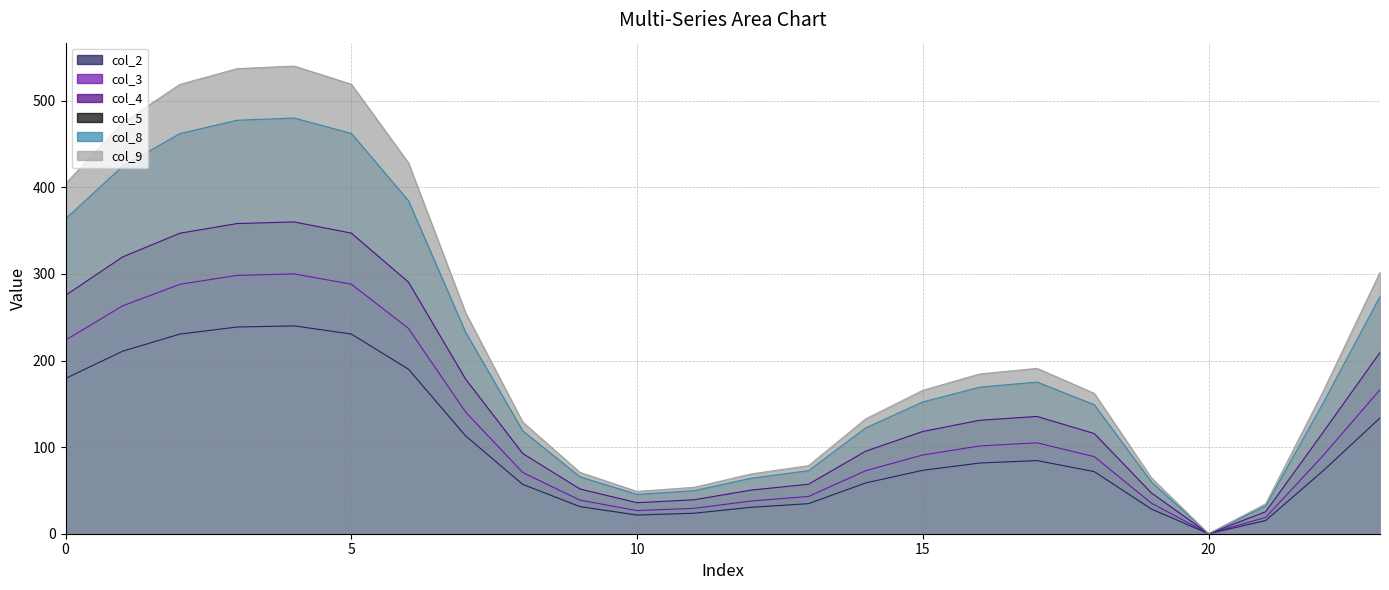

How many interior local peaks does the col_8 series have?

2